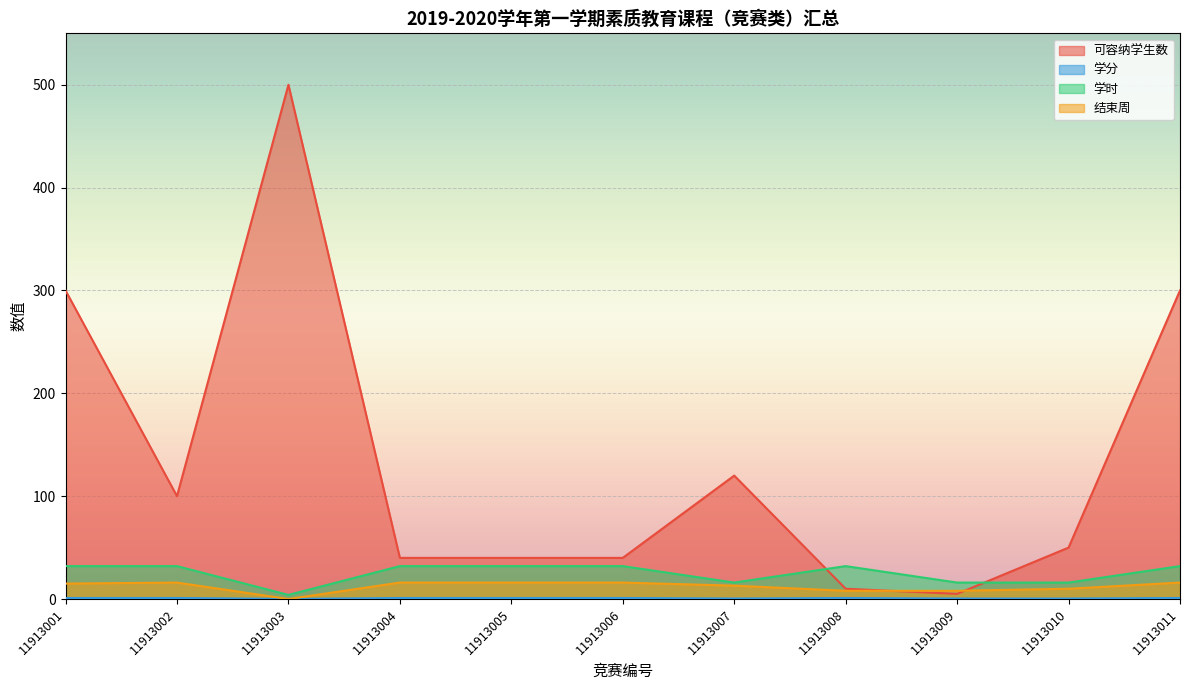

Does the chart display data point markers on the line(s)?

No